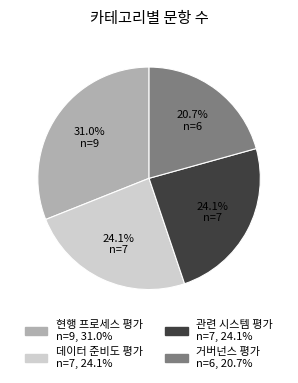

What percentage is the 거버넌스 평가 slice, to the nearest percent?

21%